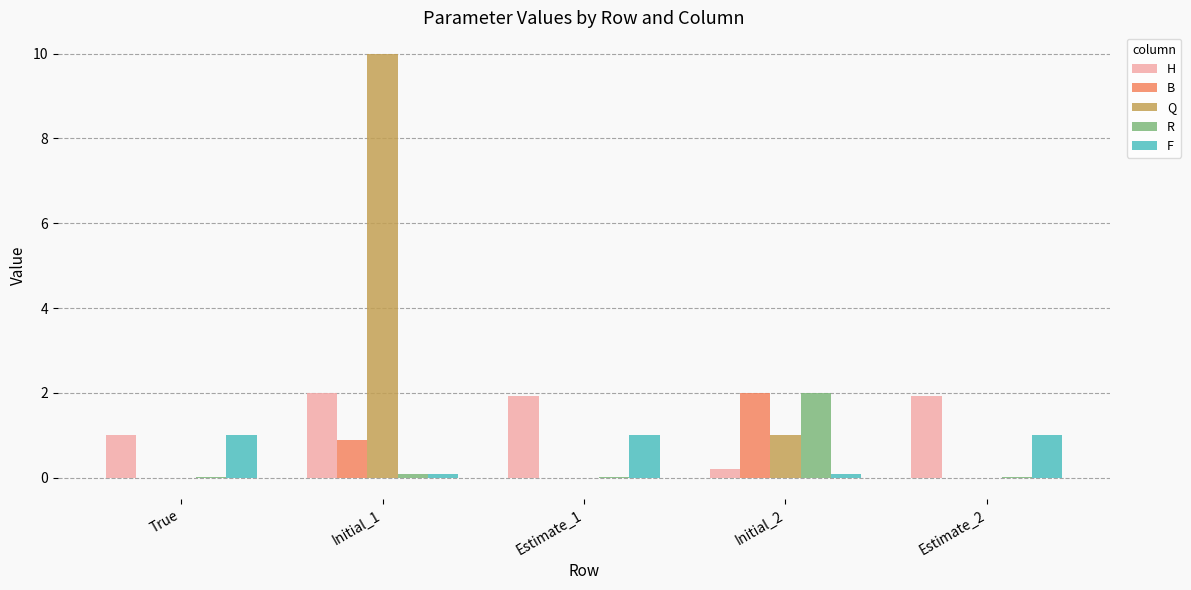

Count the number of categories in the chart.

5